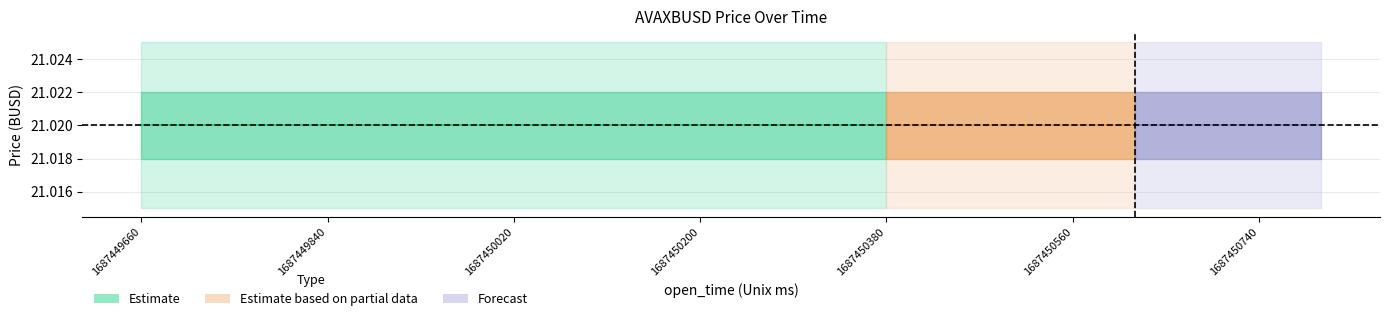

Reading left to right, extract all data points from this chart.

open: 21.0	21.0	21.0	21.0	21.0	21.0	21.0	21.0	21.0	21.0	21.0	21.0	21.0	21.0	21.0	21.0	21.0	21.0	21.0	21.0
high: 21.0	21.0	21.0	21.0	21.0	21.0	21.0	21.0	21.0	21.0	21.0	21.0	21.0	21.0	21.0	21.0	21.0	21.0	21.0	21.0
low: 21.0	21.0	21.0	21.0	21.0	21.0	21.0	21.0	21.0	21.0	21.0	21.0	21.0	21.0	21.0	21.0	21.0	21.0	21.0	21.0
close: 21.0	21.0	21.0	21.0	21.0	21.0	21.0	21.0	21.0	21.0	21.0	21.0	21.0	21.0	21.0	21.0	21.0	21.0	21.0	21.0
volume: 0.0	0.0	0.0	0.0	0.0	0.0	0.0	0.0	0.0	0.0	0.0	0.0	0.0	0.0	0.0	0.0	0.0	0.0	0.0	0.0